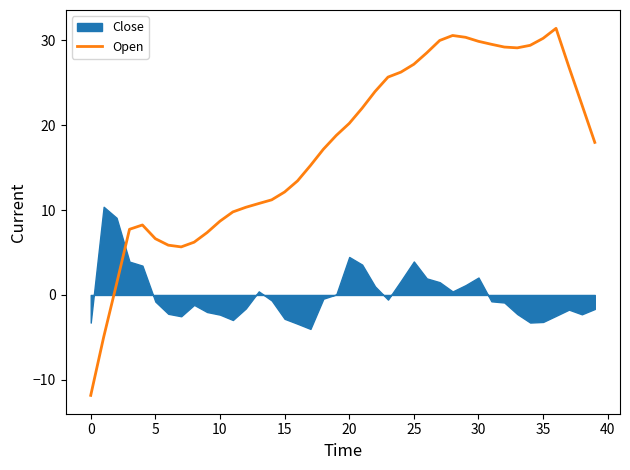

What is the label of the 12th point from the right?

28